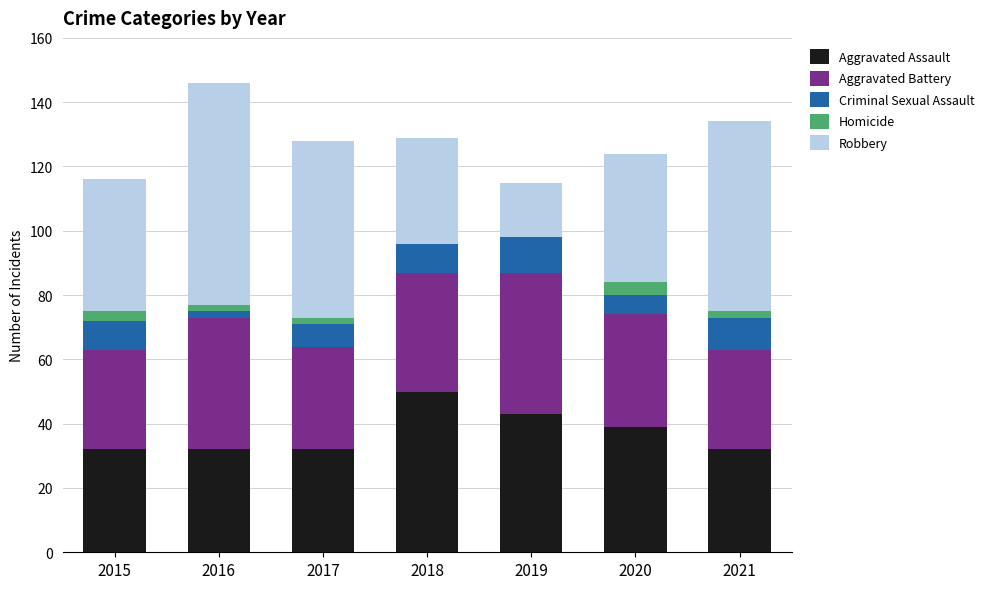

What is the sum of all Aggravated Assault values?

260